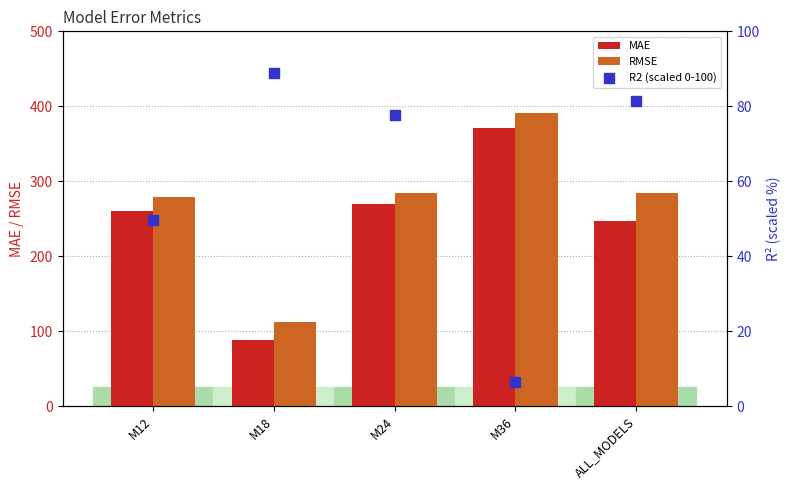

Which series contains the lowest Y value?

R2 (scaled 0-100)